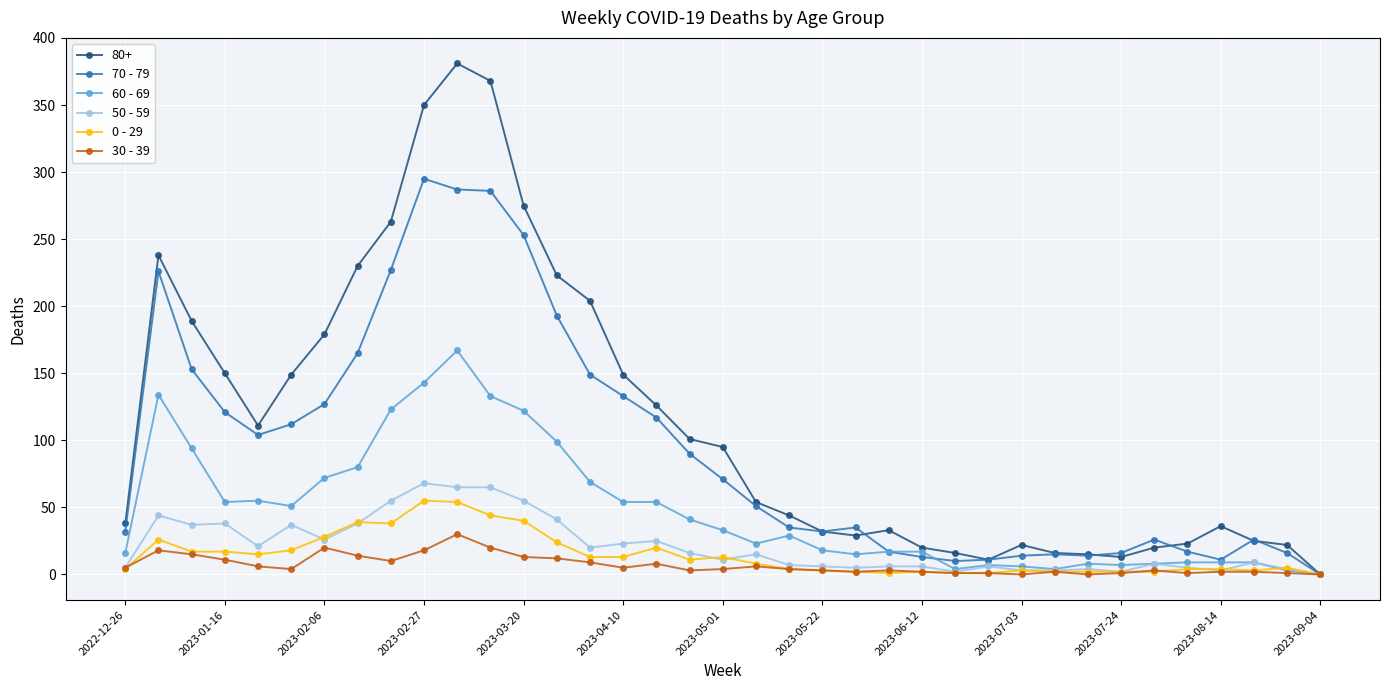

True or false: 80+ has more than 0 points higher than both neighbors.

True